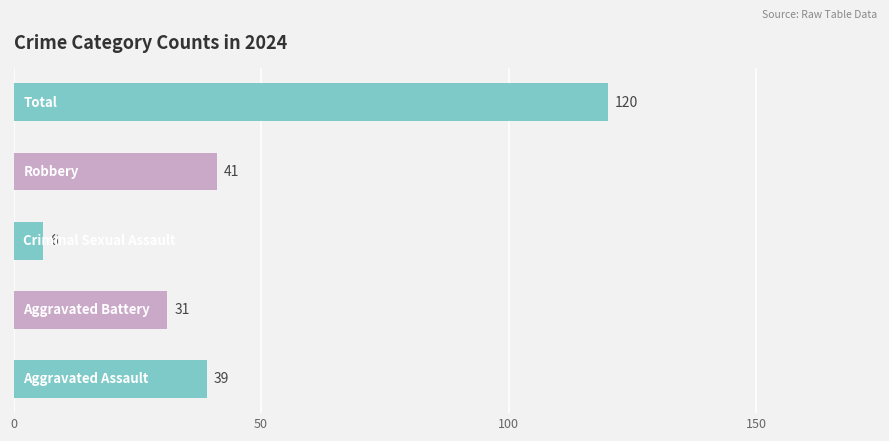

What is the maximum value shown in the chart?

120